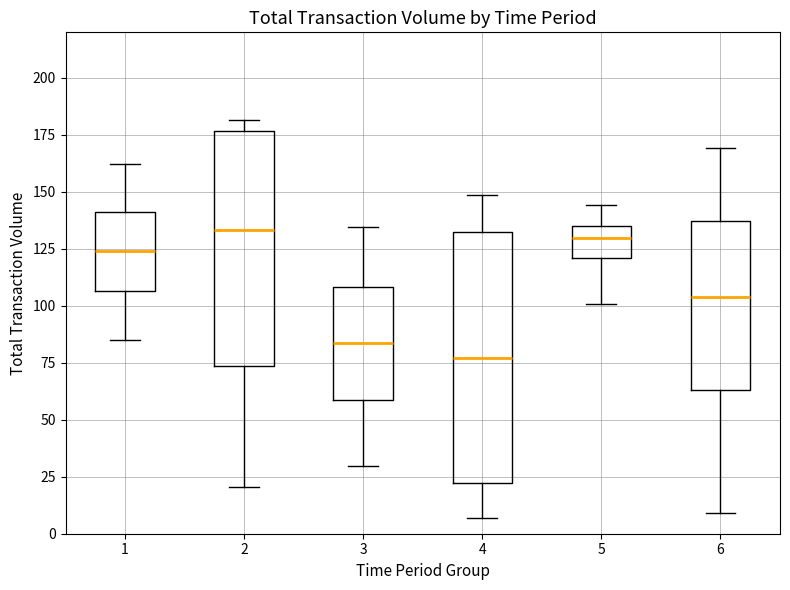

Reading left to right, transcribe this box plot: for each box, give where its median line is, the range the box spans, and where its two whiskers end, as read against the y-axis. The values are not printed on the chart, so give them approximately, as read against the axis.

1: median 125, box 105 to 140, whiskers 85 to 160
2: median 135, box 75 to 175, whiskers 20 to 180
3: median 85, box 60 to 110, whiskers 30 to 135
4: median 75, box 20 to 130, whiskers 5 to 150
5: median 130, box 120 to 135, whiskers 100 to 145
6: median 105, box 65 to 135, whiskers 10 to 170